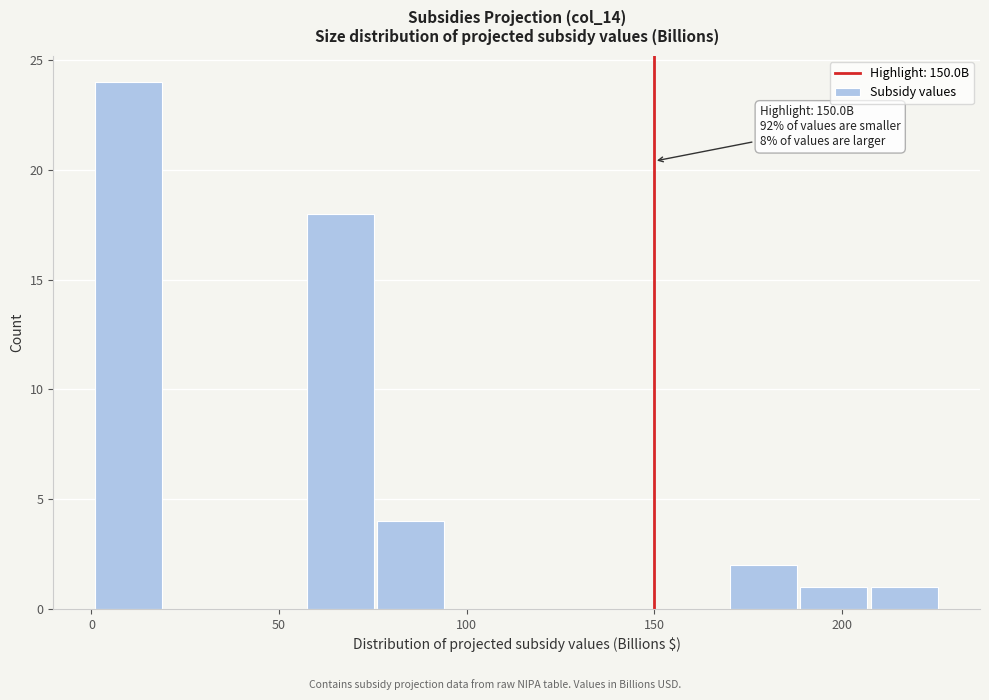

Around what value on the x-axis is the tallest bar? Give the approximate position of its centre, as read against the axis.

10